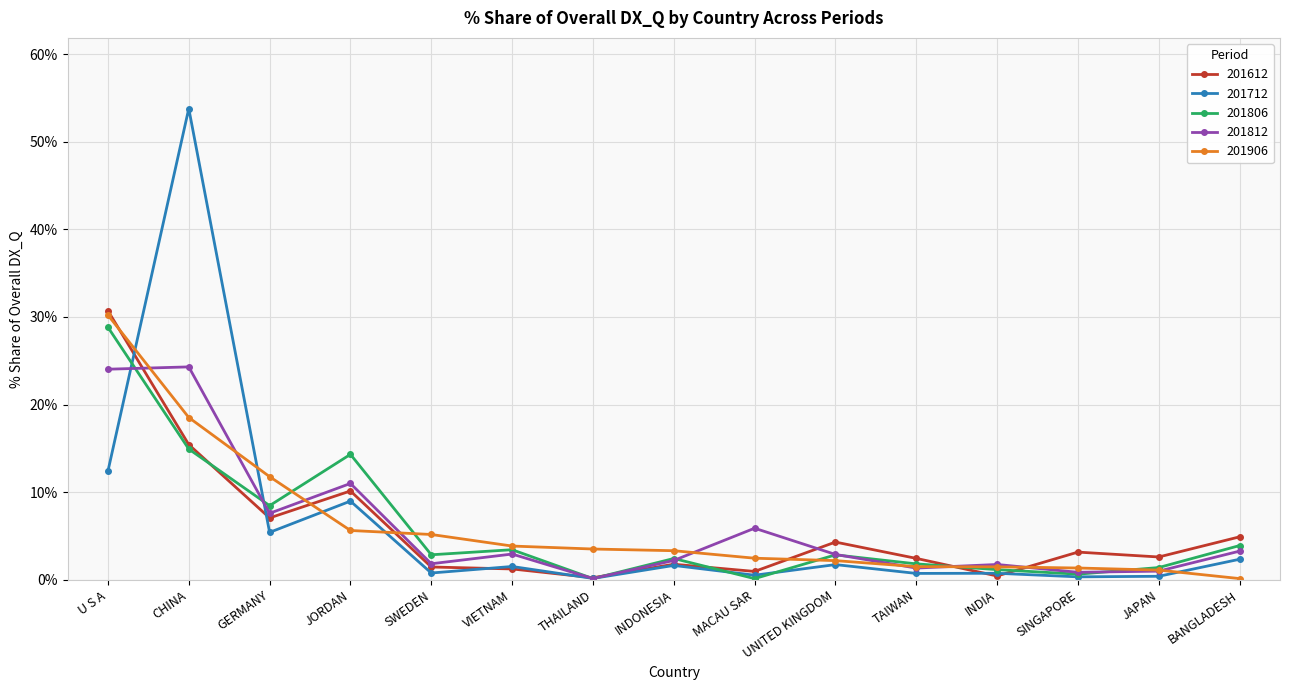

The value of 201612 at JORDAN is 10.1. True or false?

True